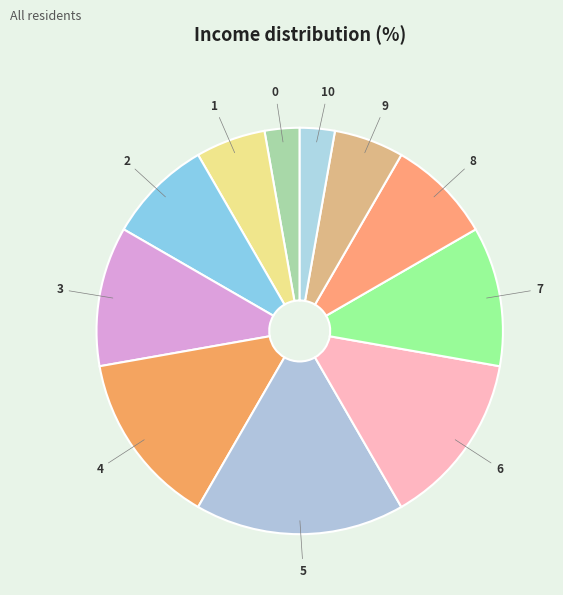

Combined, do 3 and 4 account for over 50%?

No